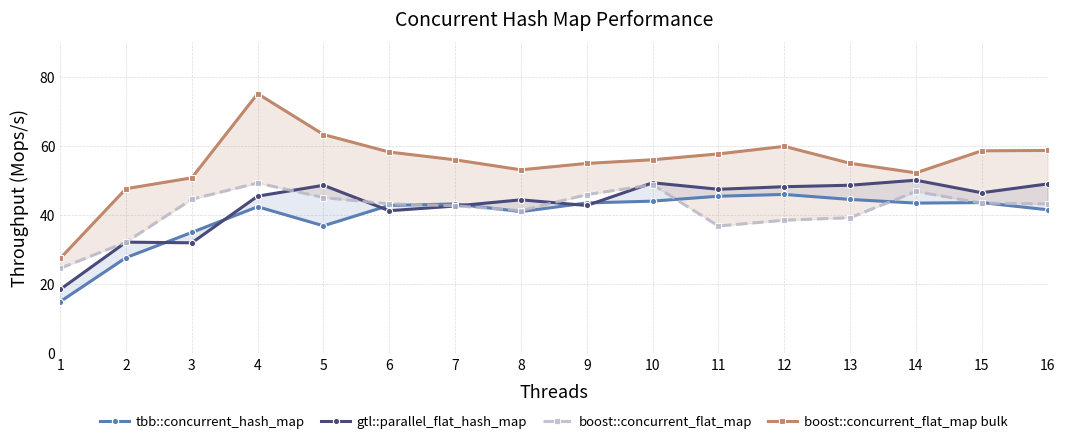

Rank the series at 1 from highest to lowest value.

boost::concurrent_flat_map bulk, gtl::parallel_flat_hash_map, boost::concurrent_flat_map, tbb::concurrent_hash_map